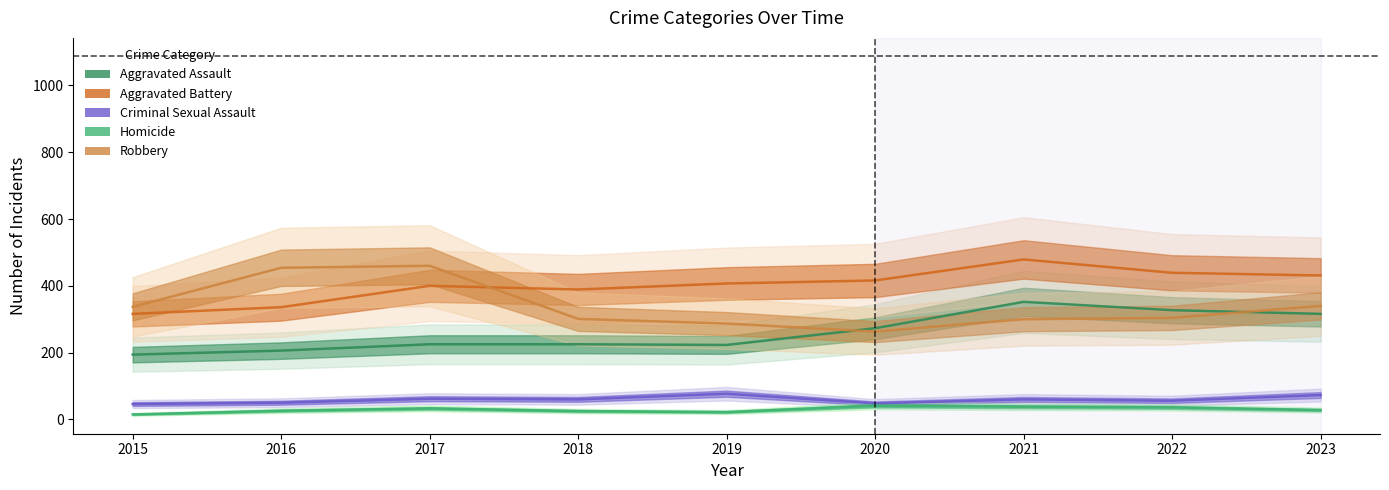

What is the value of the Aggravated Battery point at the 4th from the left?

389